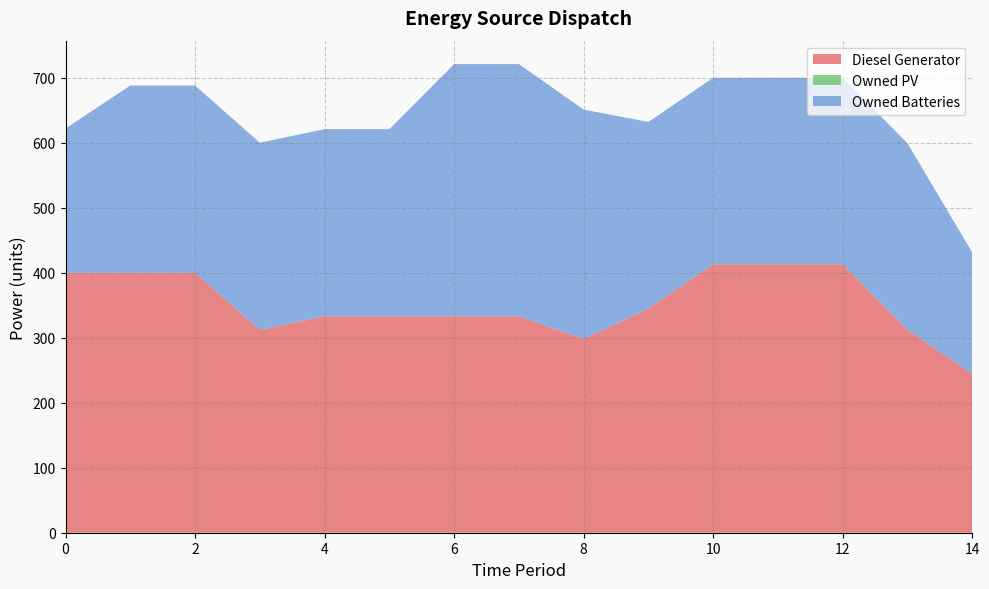

Reading left to right, what are all the values shown in this chart?

Diesel Generator: 0=400	1=400	2=400	3=312	4=333	5=333	6=333	7=333	8=298	9=345	10=413	11=413	12=413	13=312	14=244
Owned PV: 0=0	1=0	2=0	3=0	4=0	5=0	6=0	7=0	8=0	9=0	10=0	11=0	12=0	13=0	14=0
Owned Batteries: 0=222	1=288	2=288	3=288	4=288	5=288	6=388	7=388	8=353	9=287	10=287	11=287	12=287	13=287	14=187